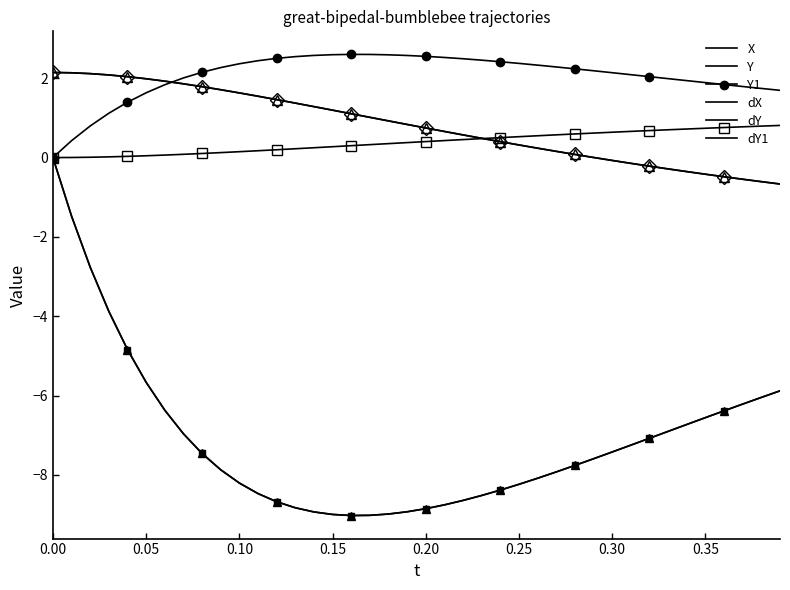

What is the difference between the maximum and second lowest values in the Y series?

2.8